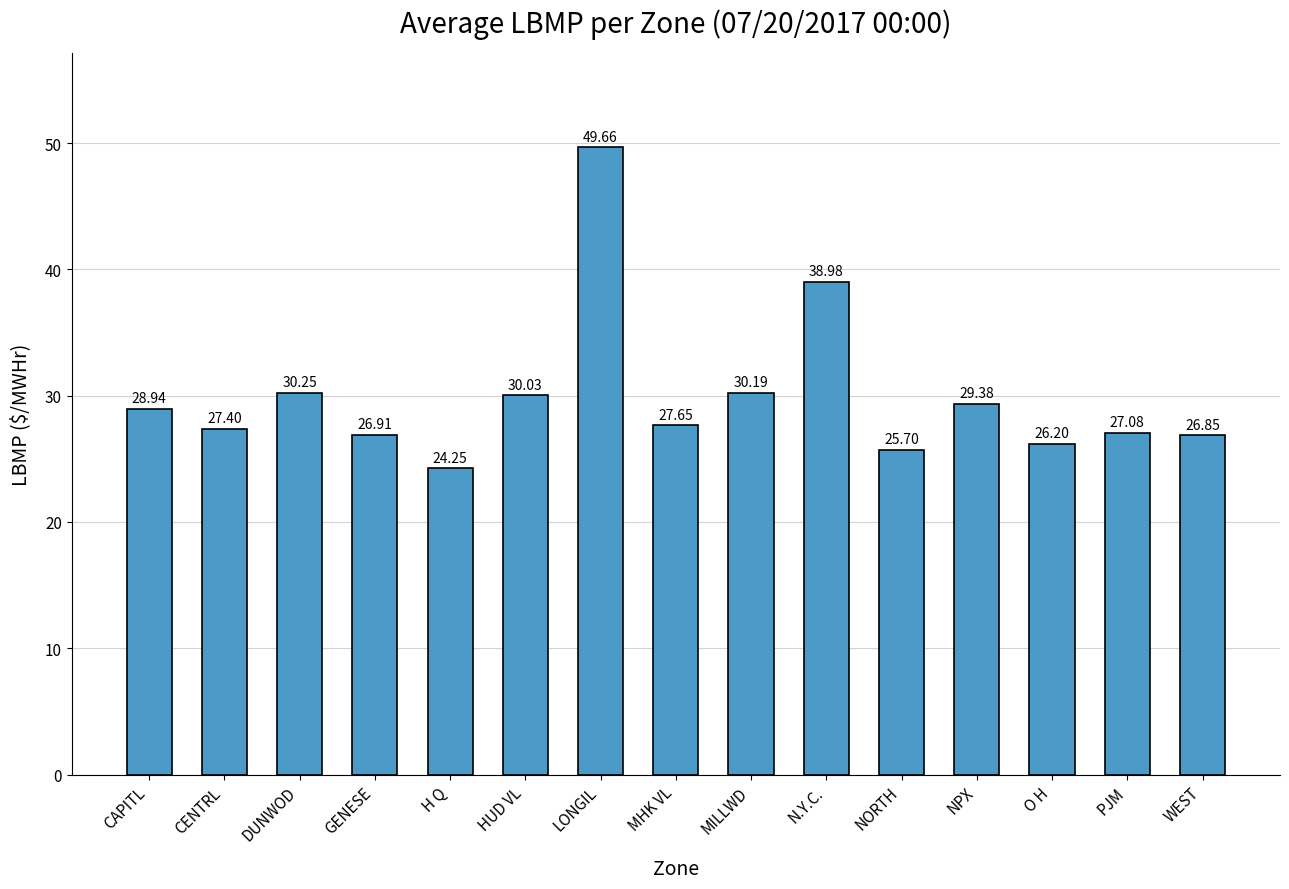

Where is the data nearest to the value 36?

N.Y.C.